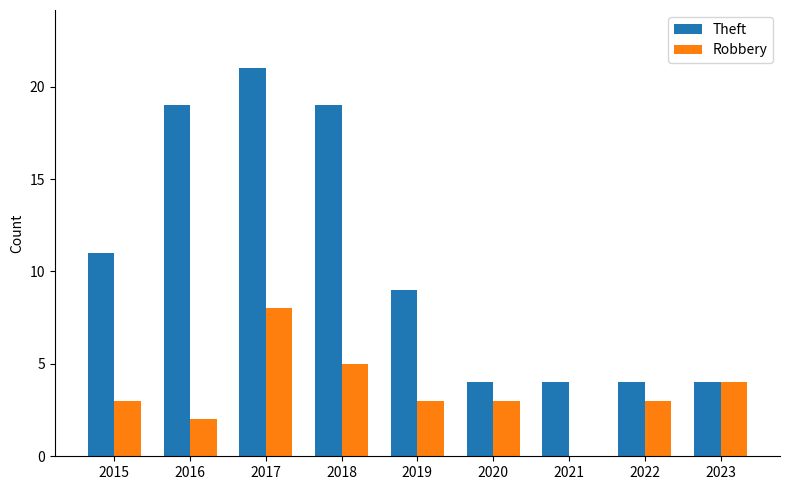

Reading left to right, extract all data points from this chart.

Theft: 11	19	21	19	9	4	4	4	4
Robbery: 3	2	8	5	3	3	0	3	4